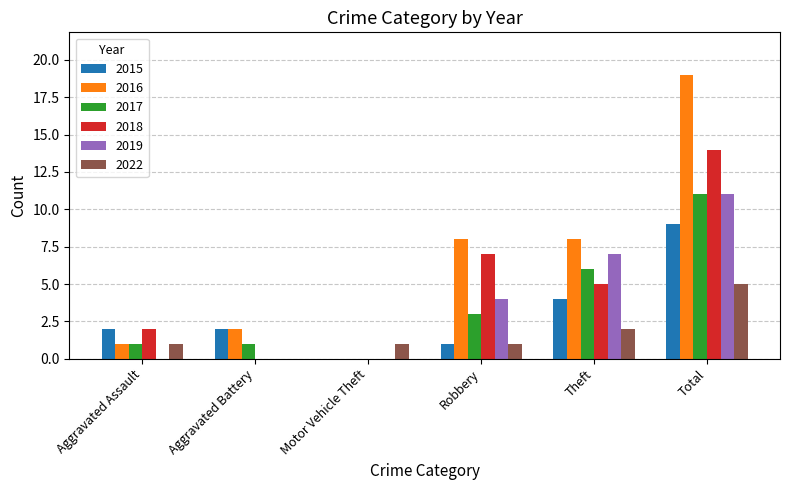

True or false: 2015 has a value of 9 at Total.

True